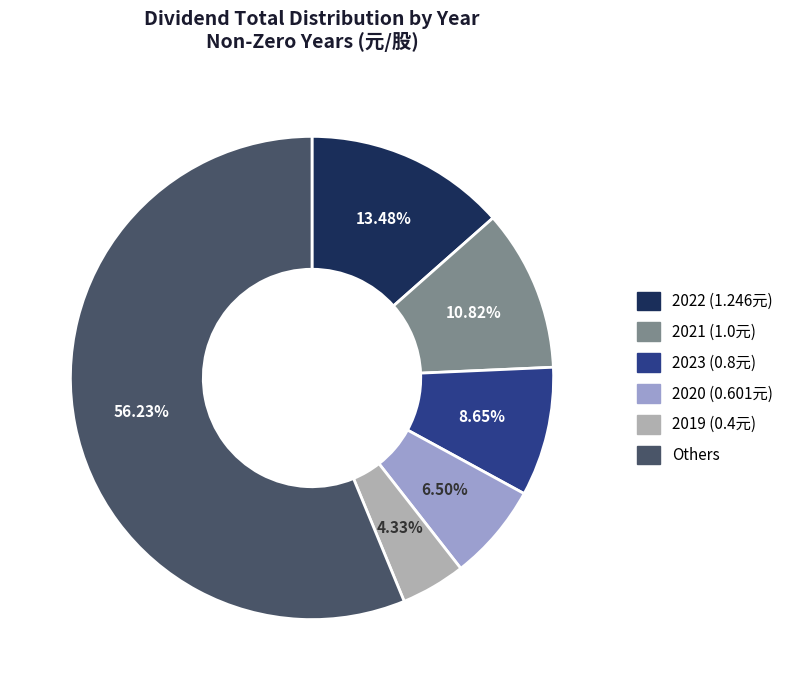

To the nearest percent, what is the difference between the largest and smallest slice percentages?

52%